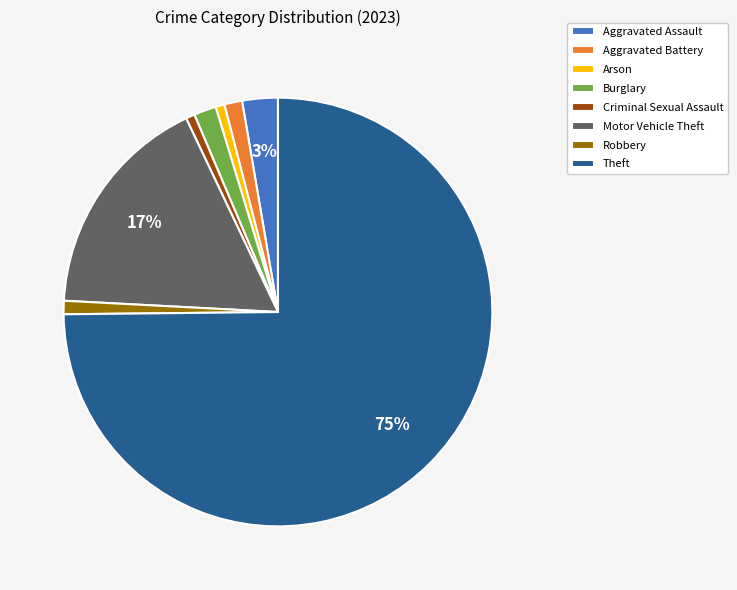

Do Aggravated Assault and Aggravated Battery together represent more than half of the pie?

No